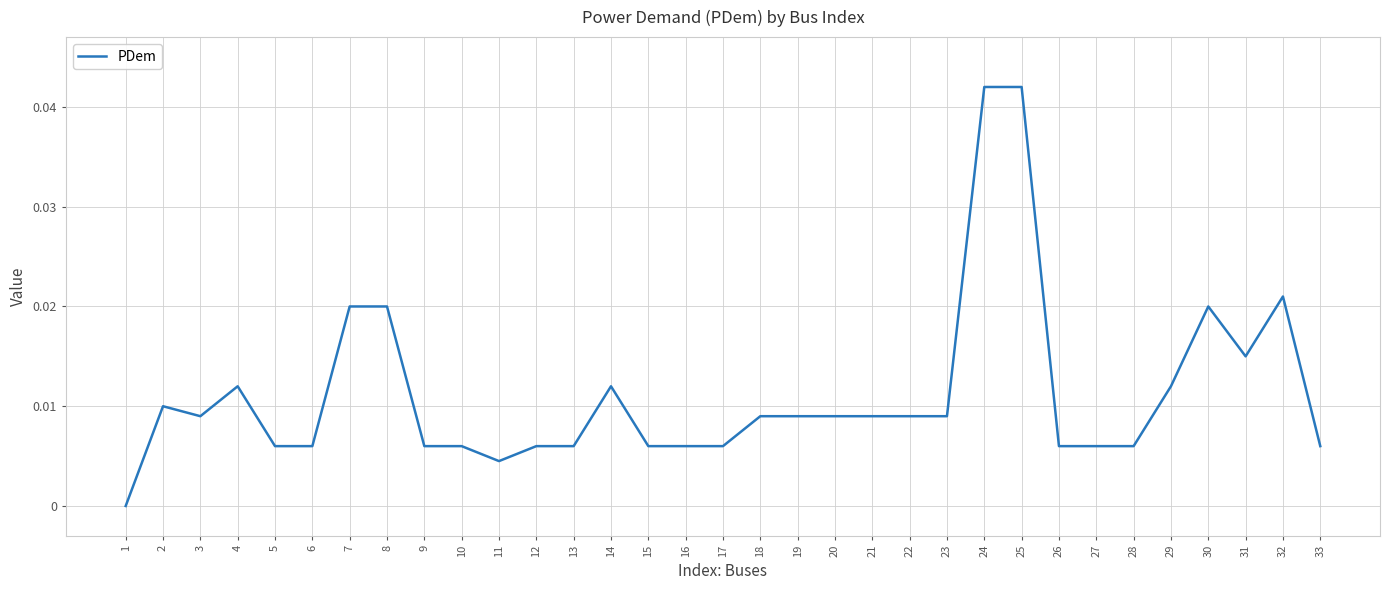

The value at 12 is 0.0. True or false?

True